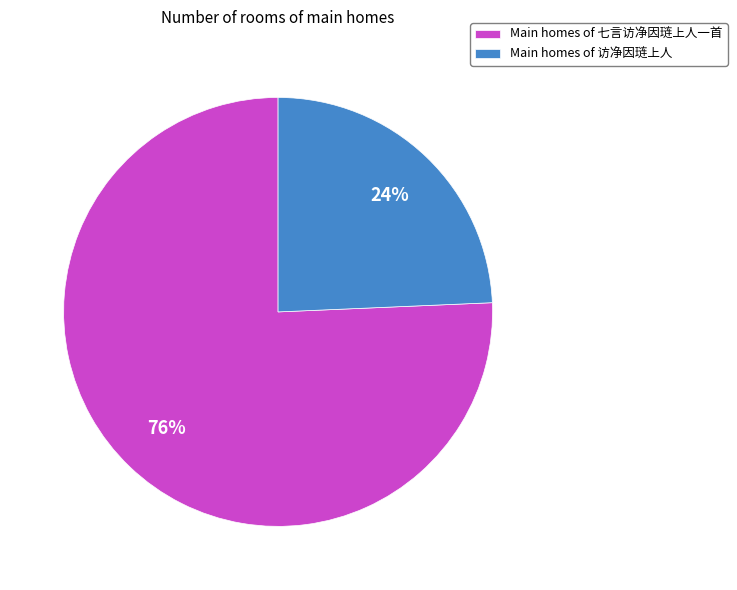

Does Main homes of 七言访净因琏上人一首 account for over 50% of the chart?

Yes